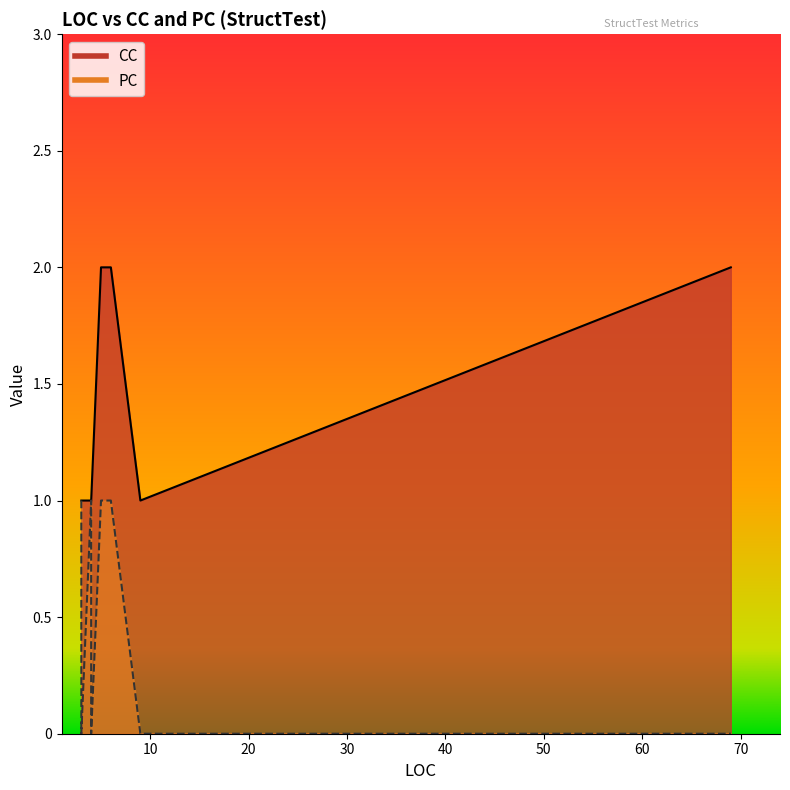

Which series has the largest total across all categories?

CC